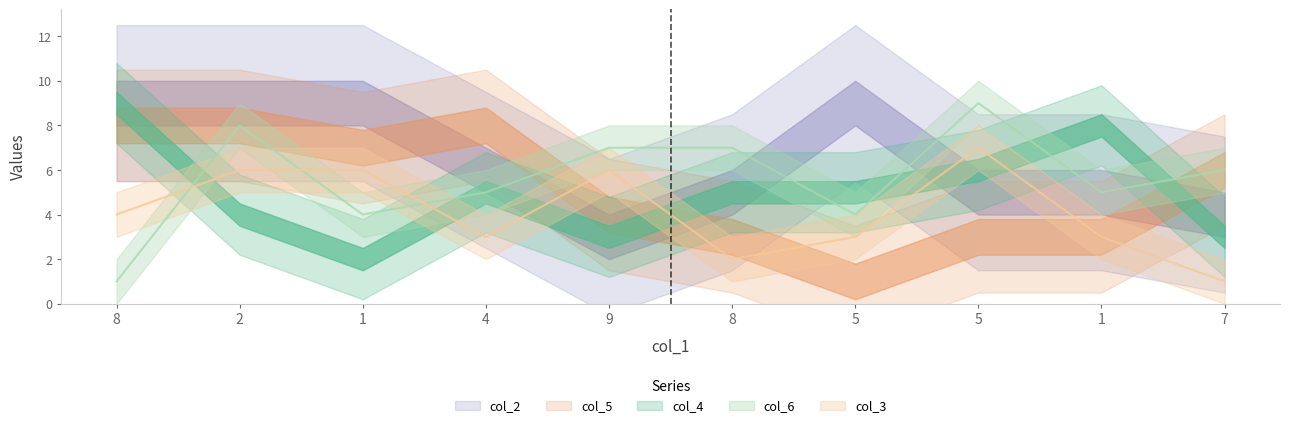

Reading left to right, extract all data points from this chart.

col_4: 9	4	2	5	3	5	5	6	8	3
col_6: 1	8	4	5	7	7	4	9	5	6
col_3: 4	6	6	3	6	2	3	7	3	1
col_5: 8	8	7	8	4	3	1	3	3	6
col_2: 9	9	9	6	3	5	9	5	5	4